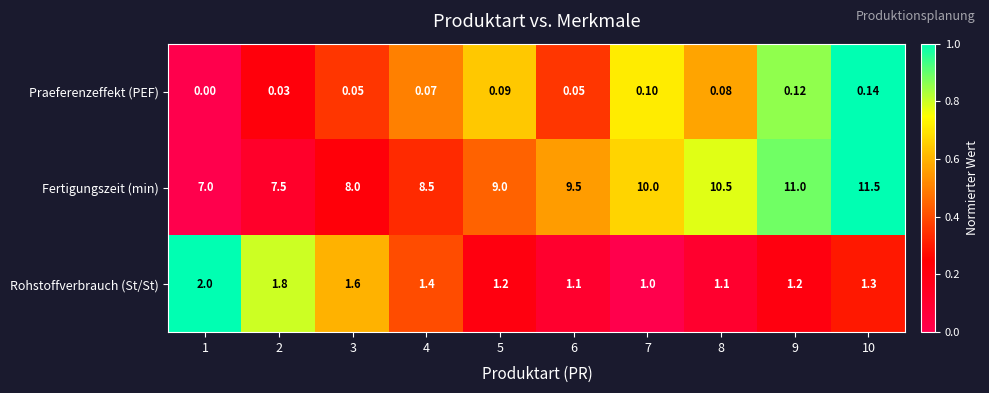

Which series has the widest spread of values?

Fertigungszeit (min)